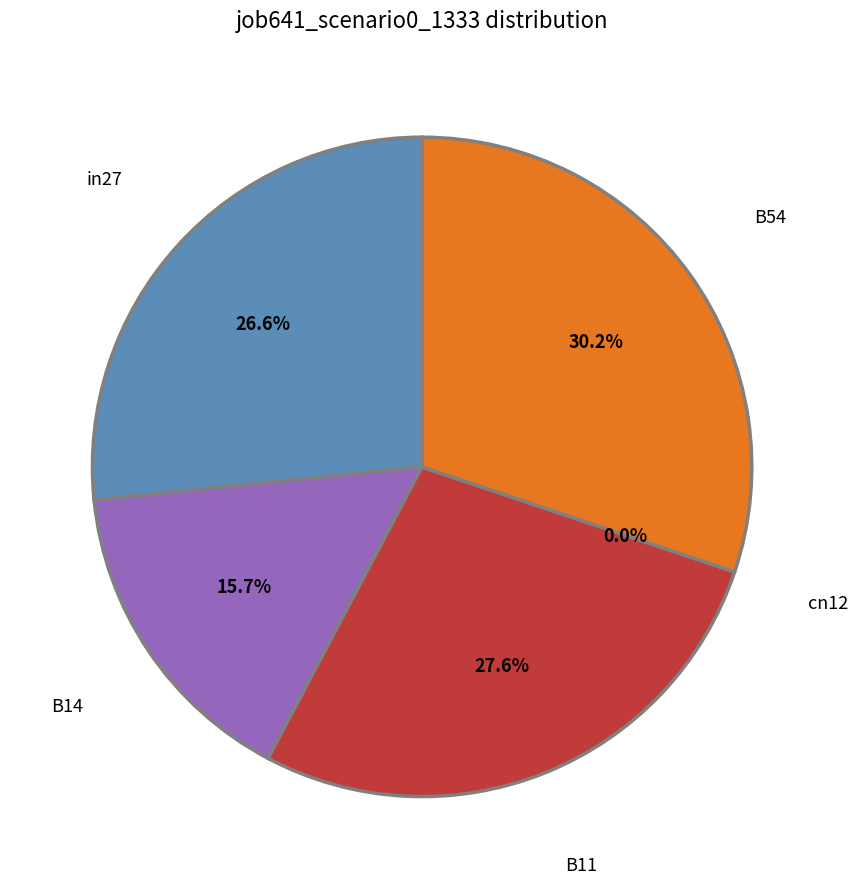

To the nearest percent, what portion does B11 represent?

28%